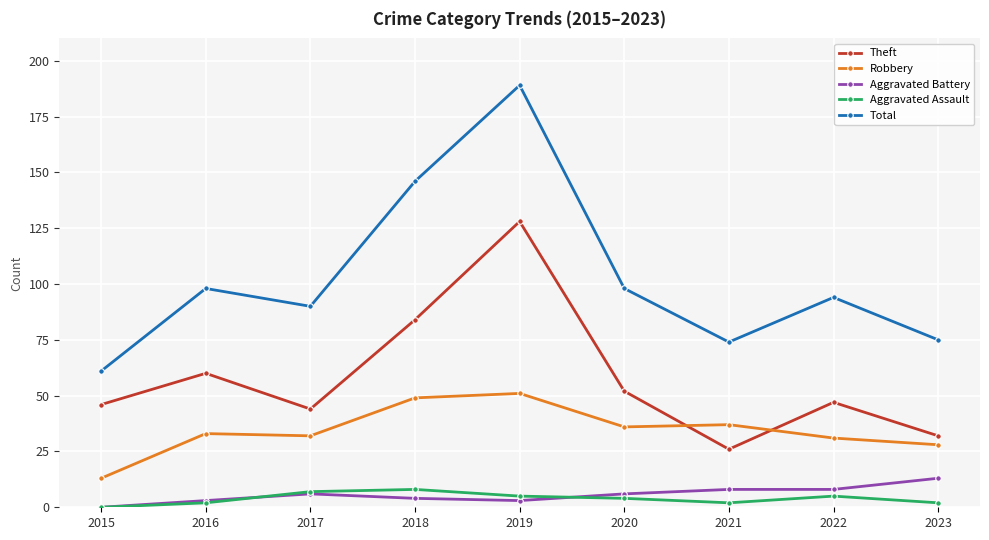

What is the sum of all Aggravated Battery values?

51